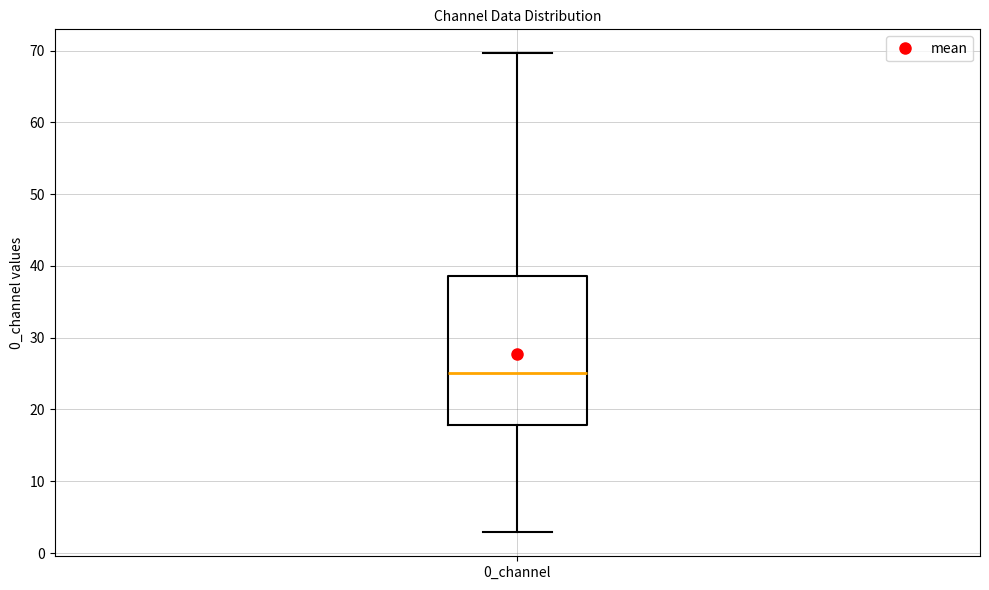

Where does the upper whisker of the box for 0_channel end on the y-axis? The values are not printed on the chart, so give them approximately, as read against the axis.

70